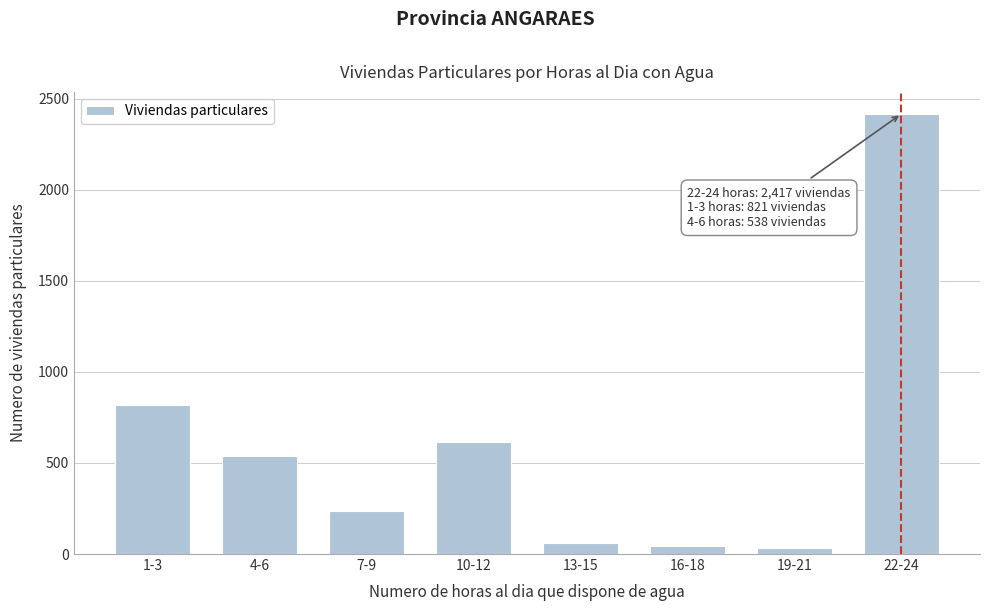

Approximately how many times larger is the value at 10-12 compared to 13-15?

10.6